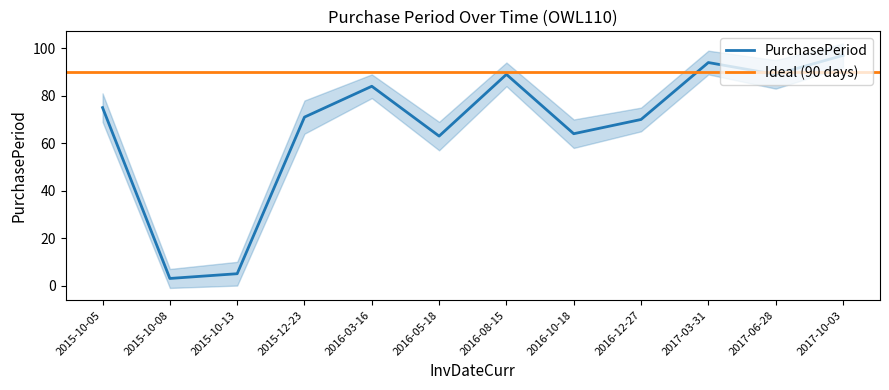

What is the label of the 9th point from the left?

2016-12-27